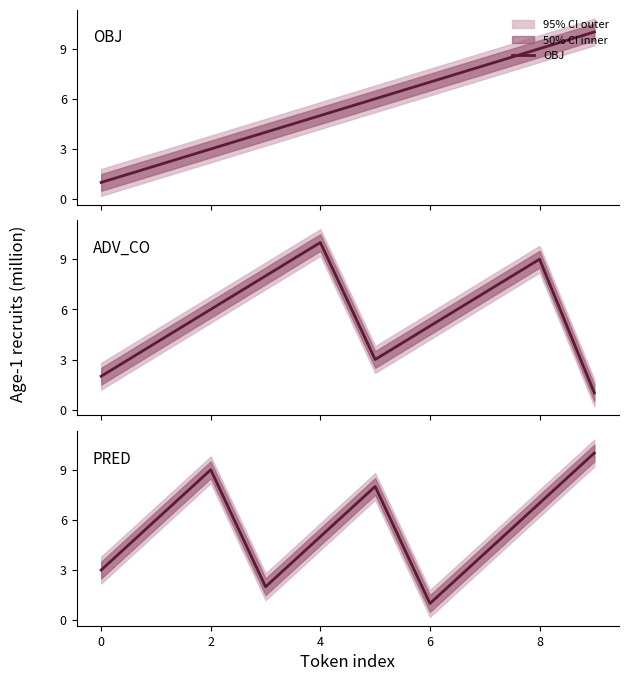

True or false: OBJ and ADV_CO intersect in this chart.

True